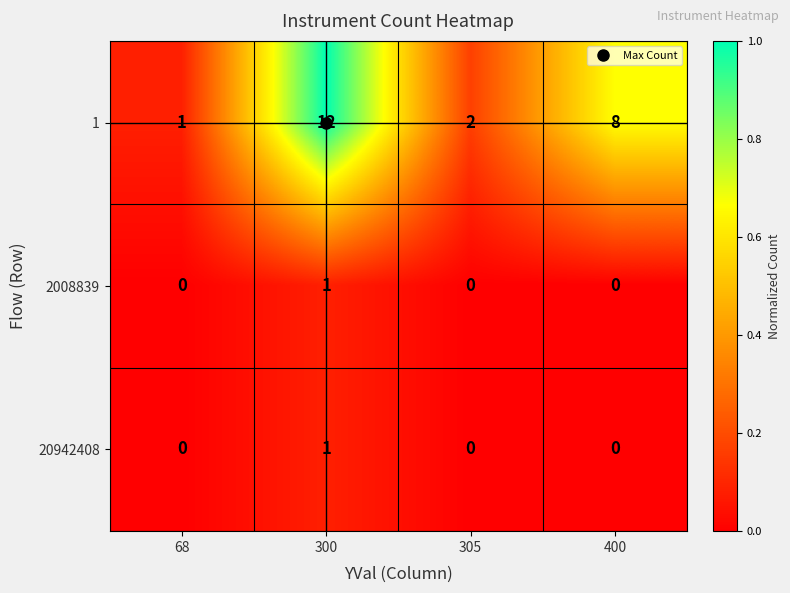

True or false: 20942408 has a value of 0 at 68.

True